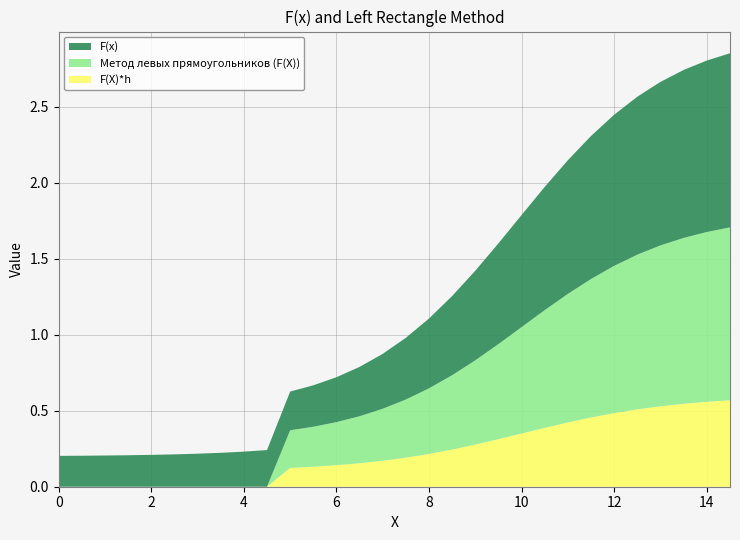

Reading left to right, extract all data points from this chart.

F(x): 0.2	0.2	0.2	0.2	0.2	0.2	0.2	0.2	0.2	0.2	0.3	0.3	0.3	0.3	0.4	0.4	0.5	0.5	0.6	0.7	0.7	0.8	0.9	0.9	1.0	1.0	1.1	1.1	1.1	1.1
Метод левых прямоугольников (F(X)): 0.0	0.0	0.0	0.0	0.0	0.0	0.0	0.0	0.0	0.0	0.2	0.3	0.3	0.3	0.3	0.4	0.4	0.5	0.6	0.6	0.7	0.8	0.8	0.9	1.0	1.0	1.1	1.1	1.1	1.1
F(X)*h: 0.0	0.0	0.0	0.0	0.0	0.0	0.0	0.0	0.0	0.0	0.1	0.1	0.1	0.2	0.2	0.2	0.2	0.2	0.3	0.3	0.3	0.4	0.4	0.5	0.5	0.5	0.5	0.5	0.6	0.6